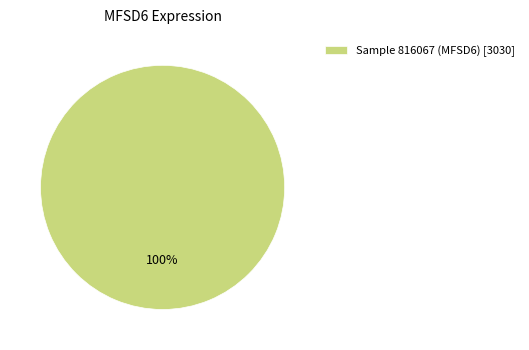

How many segments does this pie chart have?

1